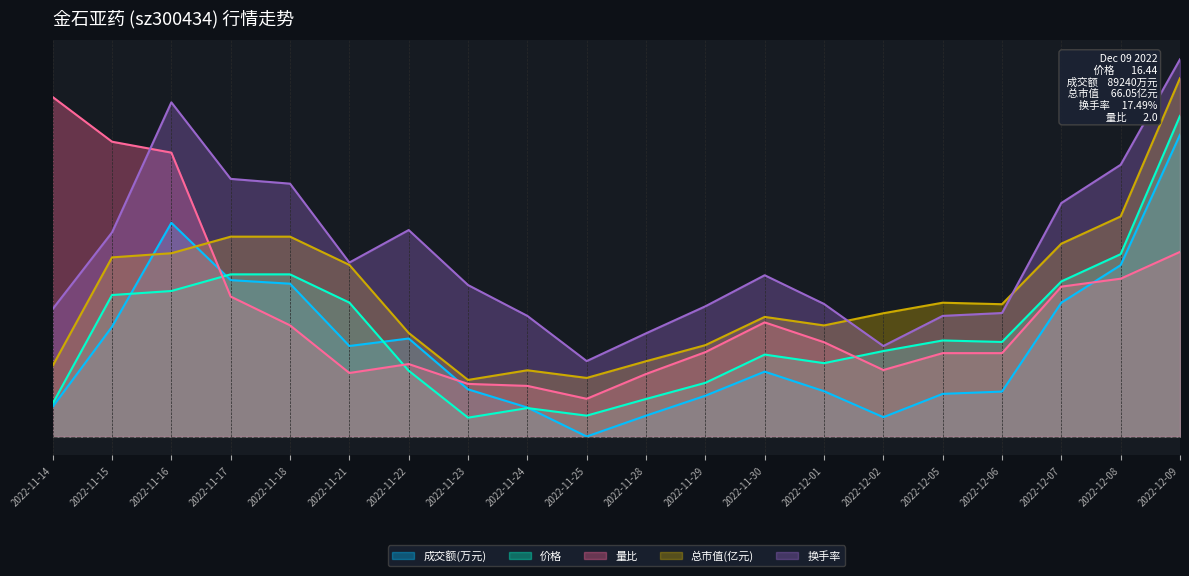

Between 2022-11-15 and 2022-12-02, which series saw the biggest shift?

量比